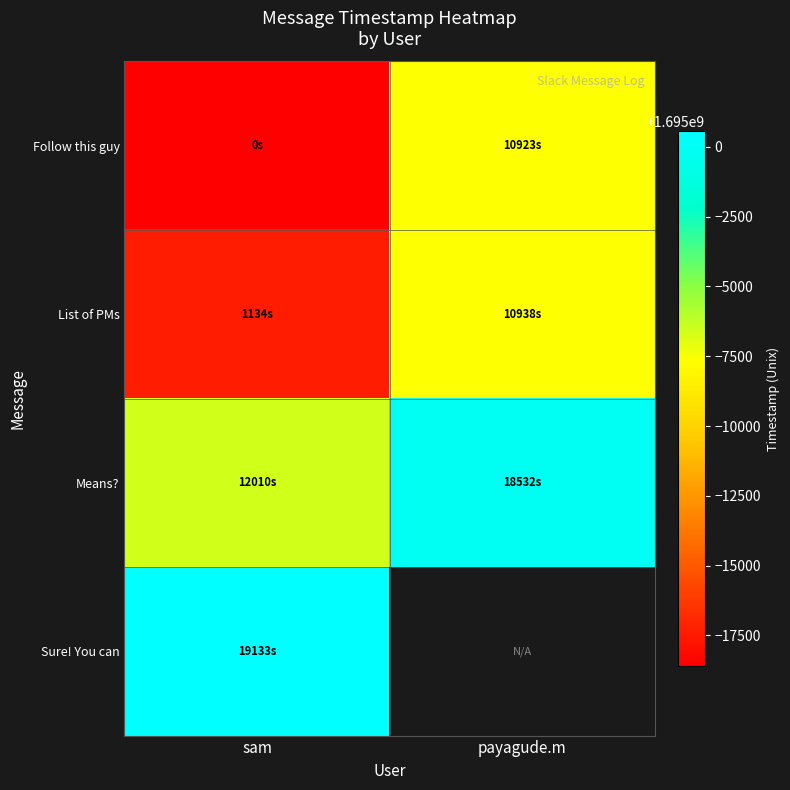

What is the smallest value displayed?

1694981418.4